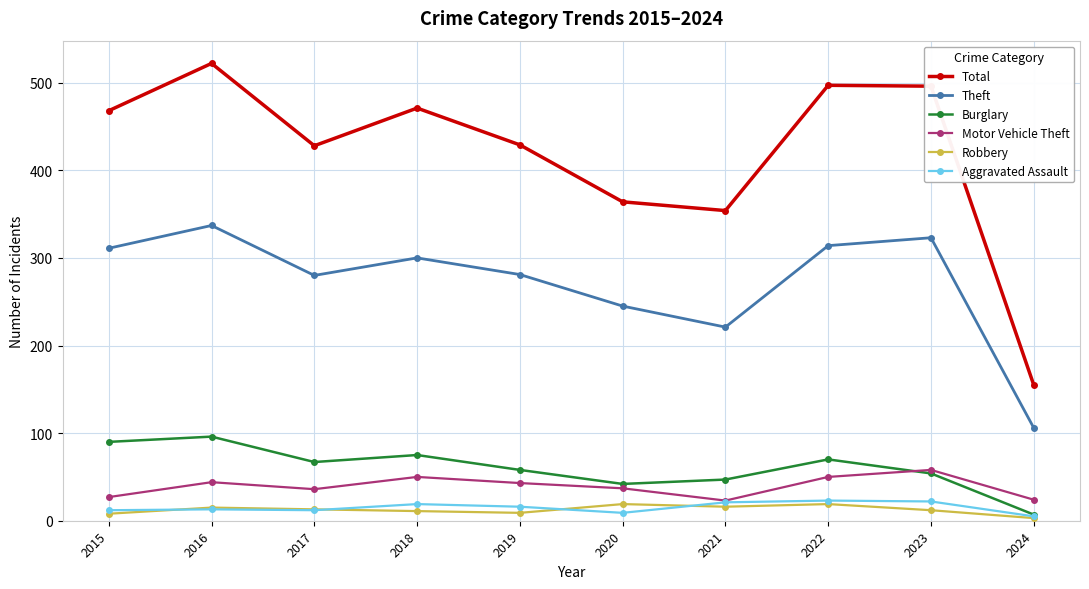

How many values in the Theft series are below 300?

5